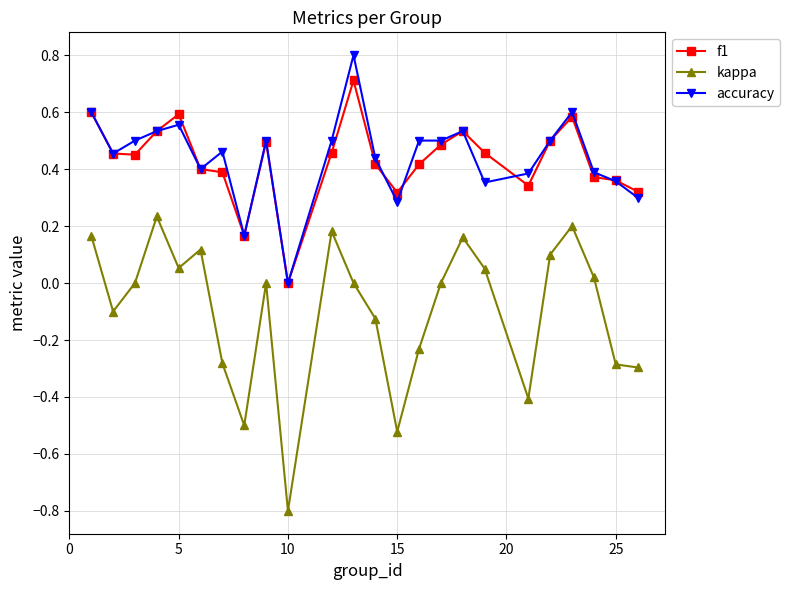

Rank the series by their maximum value, from lowest to highest.

kappa, f1, accuracy